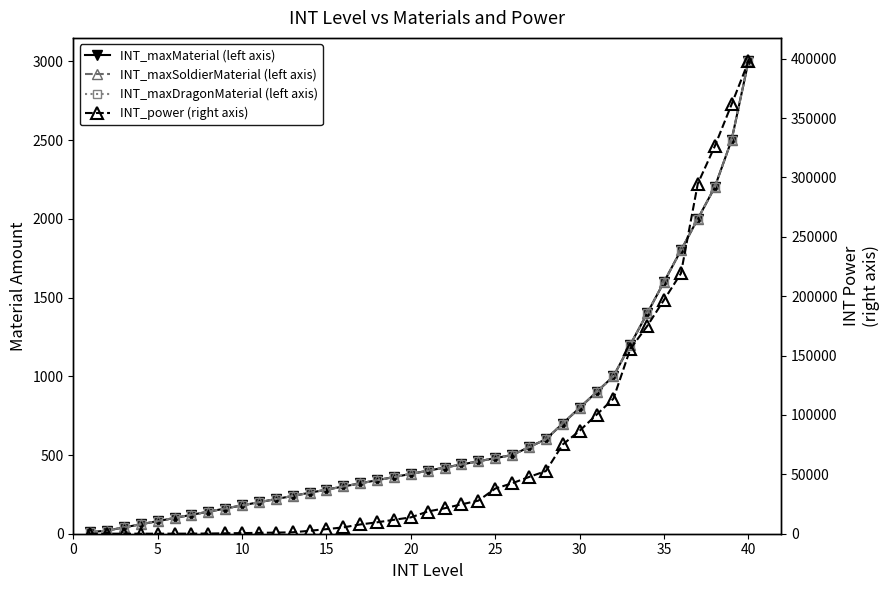

What is the minimum value shown in the chart?

10